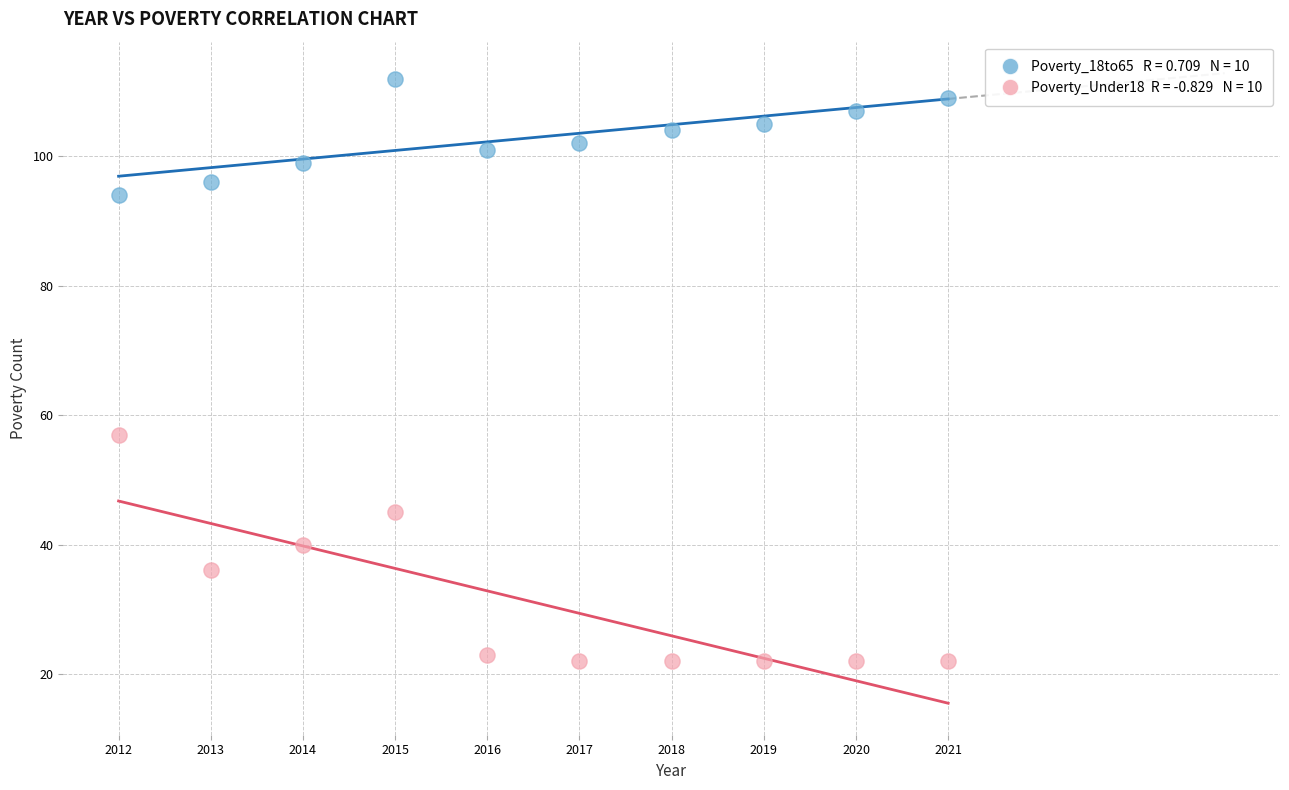

Across all series, what Y value is closest to 67?

57